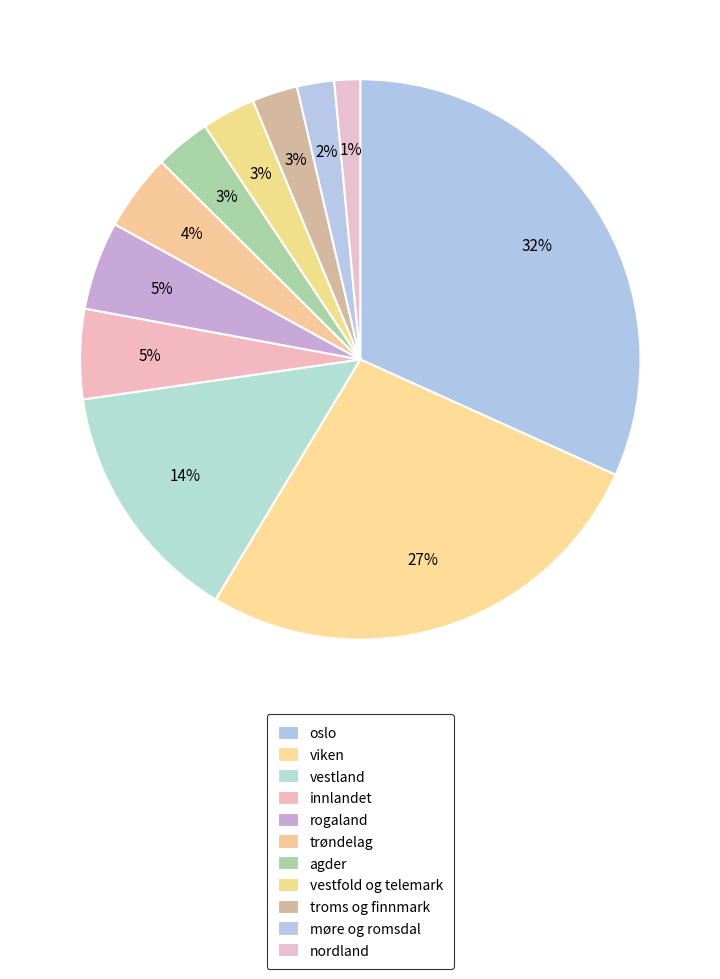

True or false: nordland accounts for 8% of the total.

False